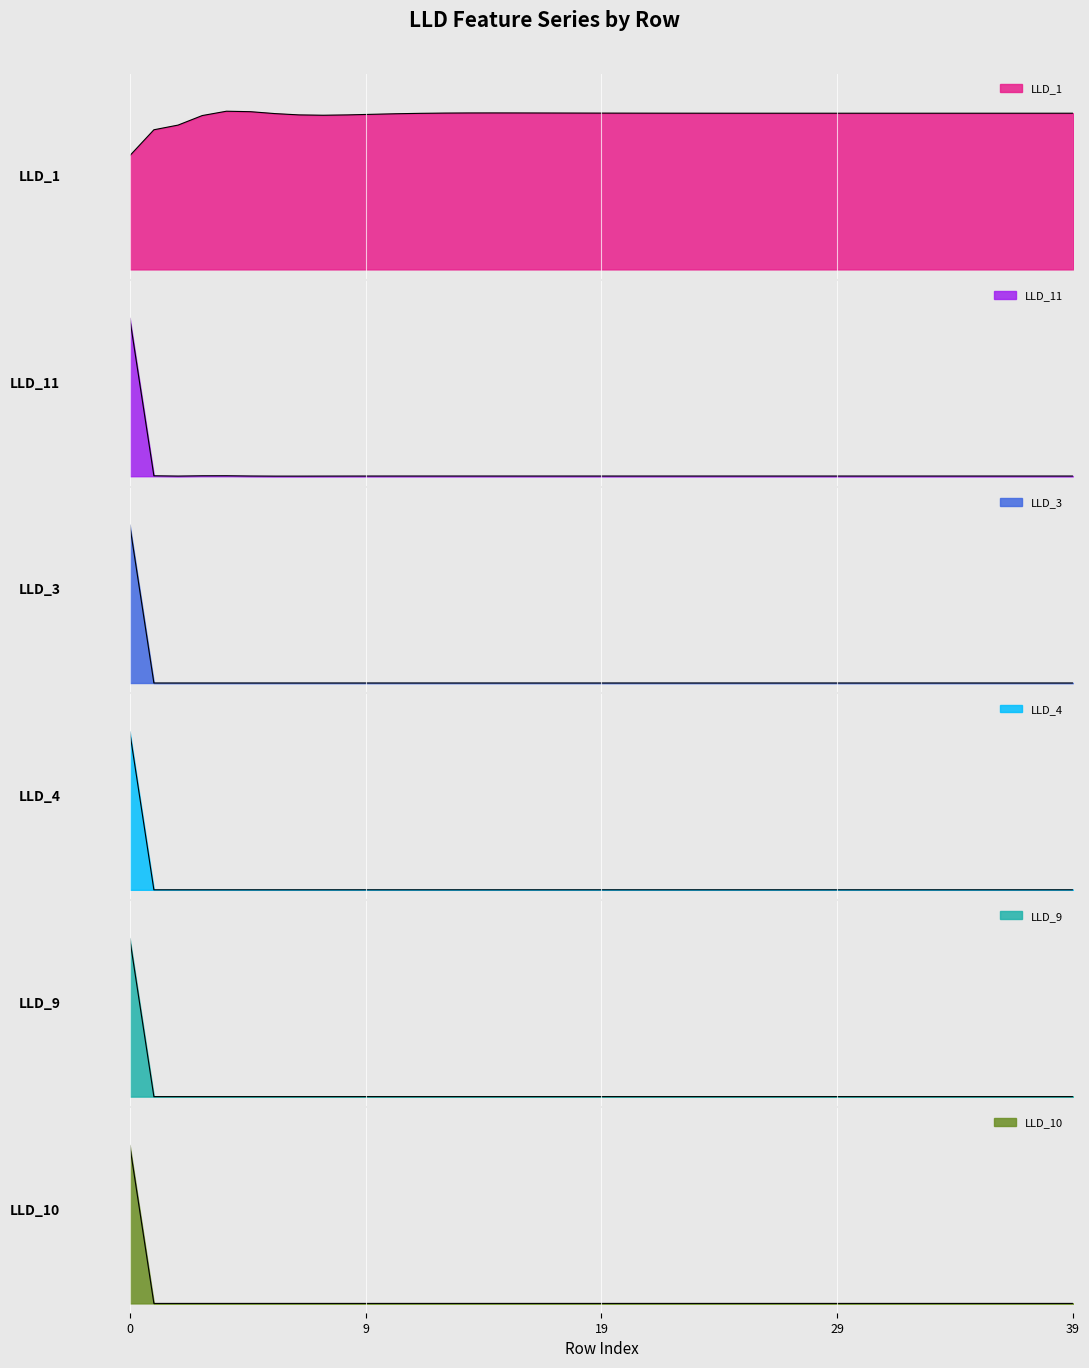

Reading left to right, list all the values displayed in this chart.

LLD_1: 0.6	0.8	0.8	0.8	0.8	0.8	0.8	0.8	0.8	0.8	0.8	0.8	0.8	0.8	0.8	0.8	0.8	0.8	0.8	0.8	0.8	0.8	0.8	0.8	0.8	0.8	0.8	0.8	0.8	0.8	0.8	0.8	0.8	0.8	0.8	0.8	0.8	0.8	0.8	0.8
LLD_11: 0.8	0.0	0.0	0.0	0.0	0.0	0.0	0.0	0.0	0.0	0.0	0.0	0.0	0.0	0.0	0.0	0.0	0.0	0.0	0.0	0.0	0.0	0.0	0.0	0.0	0.0	0.0	0.0	0.0	0.0	0.0	0.0	0.0	0.0	0.0	0.0	0.0	0.0	0.0	0.0
LLD_3: 0.8	0.0	0.0	0.0	0.0	0.0	0.0	0.0	0.0	0.0	0.0	0.0	0.0	0.0	0.0	0.0	0.0	0.0	0.0	0.0	0.0	0.0	0.0	0.0	0.0	0.0	0.0	0.0	0.0	0.0	0.0	0.0	0.0	0.0	0.0	0.0	0.0	0.0	0.0	0.0
LLD_4: 0.8	0.0	0.0	0.0	0.0	0.0	0.0	0.0	0.0	0.0	0.0	0.0	0.0	0.0	0.0	0.0	0.0	0.0	0.0	0.0	0.0	0.0	0.0	0.0	0.0	0.0	0.0	0.0	0.0	0.0	0.0	0.0	0.0	0.0	0.0	0.0	0.0	0.0	0.0	0.0
LLD_9: 0.8	0.0	0.0	0.0	0.0	0.0	0.0	0.0	0.0	0.0	0.0	0.0	0.0	0.0	0.0	0.0	0.0	0.0	0.0	0.0	0.0	0.0	0.0	0.0	0.0	0.0	0.0	0.0	0.0	0.0	0.0	0.0	0.0	0.0	0.0	0.0	0.0	0.0	0.0	0.0
LLD_10: 0.8	0.0	0.0	0.0	0.0	0.0	0.0	0.0	0.0	0.0	0.0	0.0	0.0	0.0	0.0	0.0	0.0	0.0	0.0	0.0	0.0	0.0	0.0	0.0	0.0	0.0	0.0	0.0	0.0	0.0	0.0	0.0	0.0	0.0	0.0	0.0	0.0	0.0	0.0	0.0